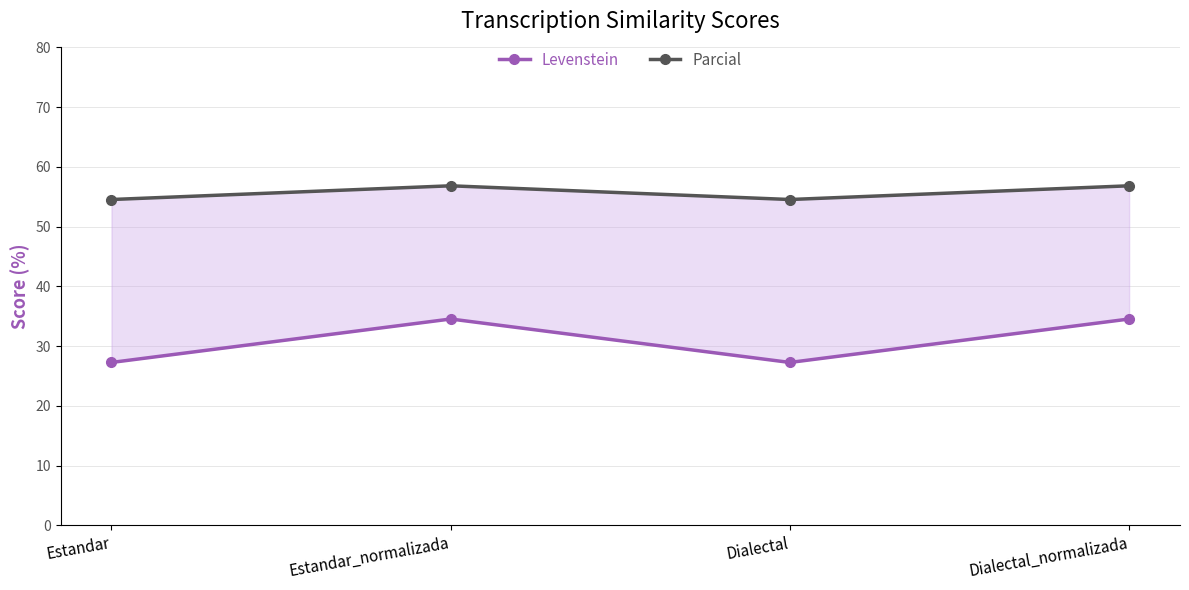

What is the smallest value displayed?

27.3